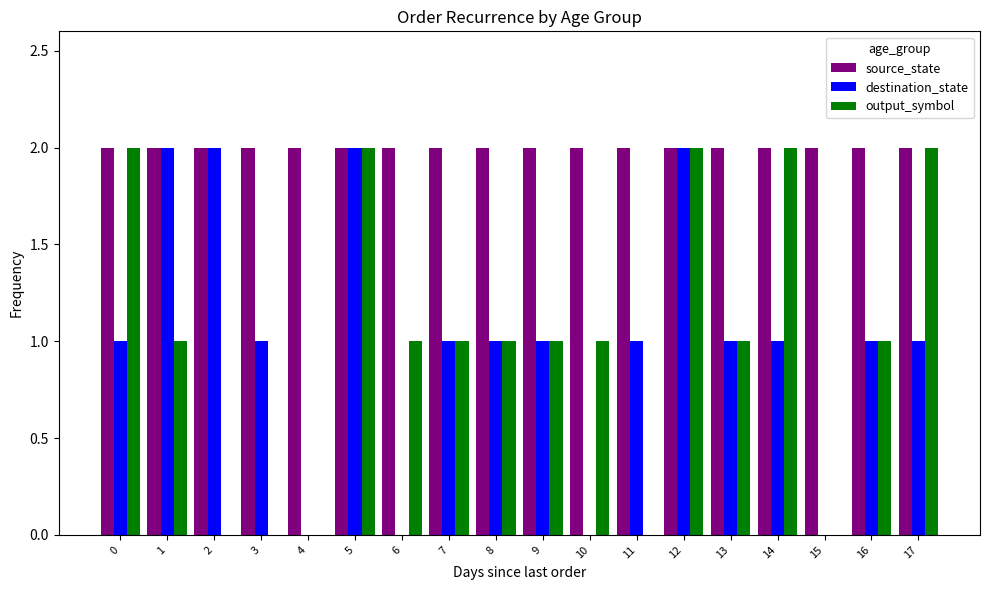

The value of destination_state at 4 is 1. True or false?

False